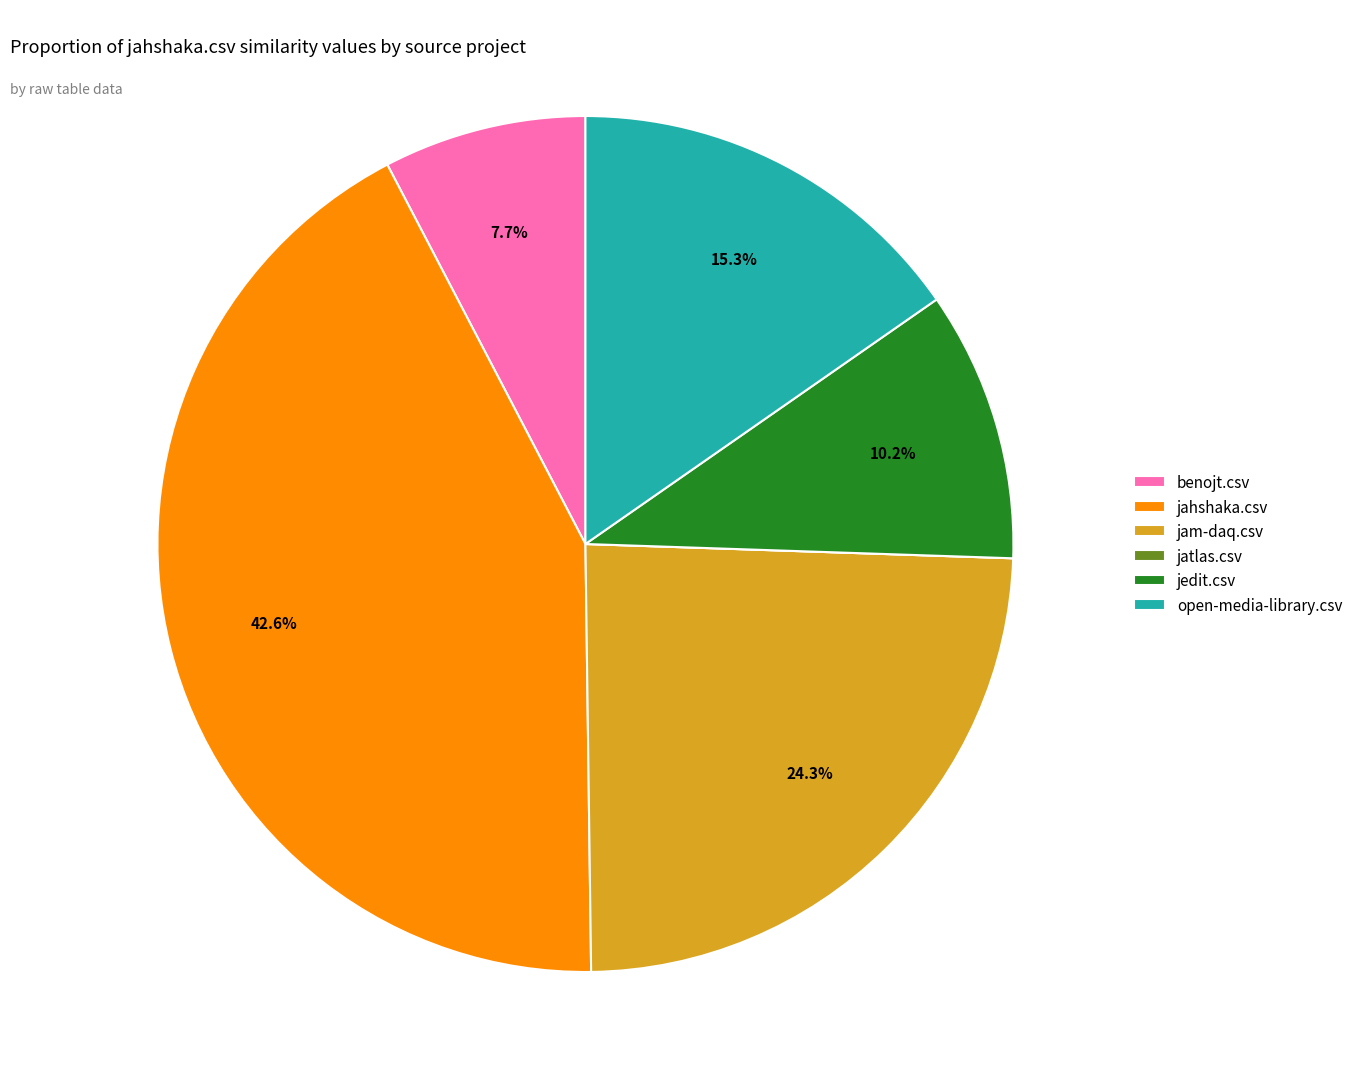

Combined, do jedit.csv and benojt.csv account for over 50%?

No